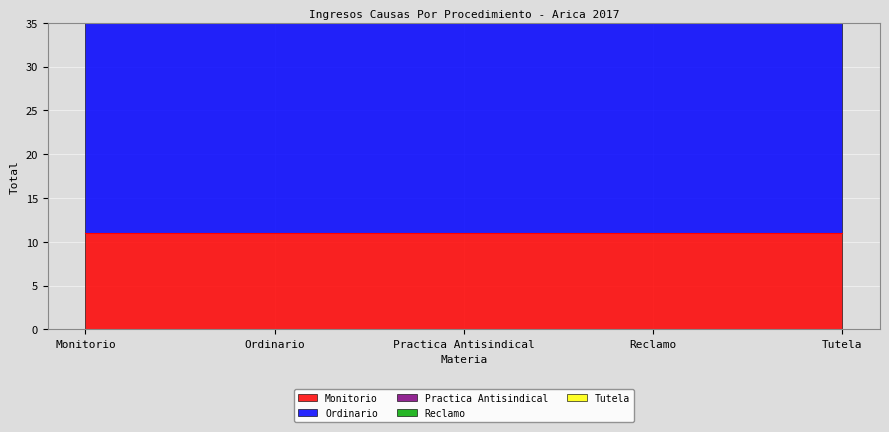

What are all the series names shown in the legend?

Monitorio, Ordinario, Practica Antisindical, Reclamo, Tutela